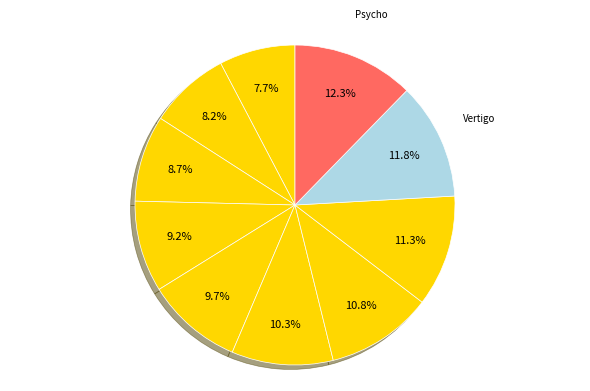

How many slices are in this pie chart?

10